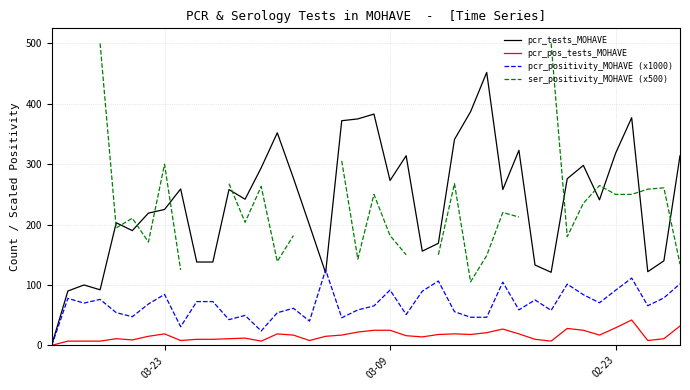

In pcr_tests_MOHAVE, how many points are lower than both neighbors (excluding endpoints)?

10